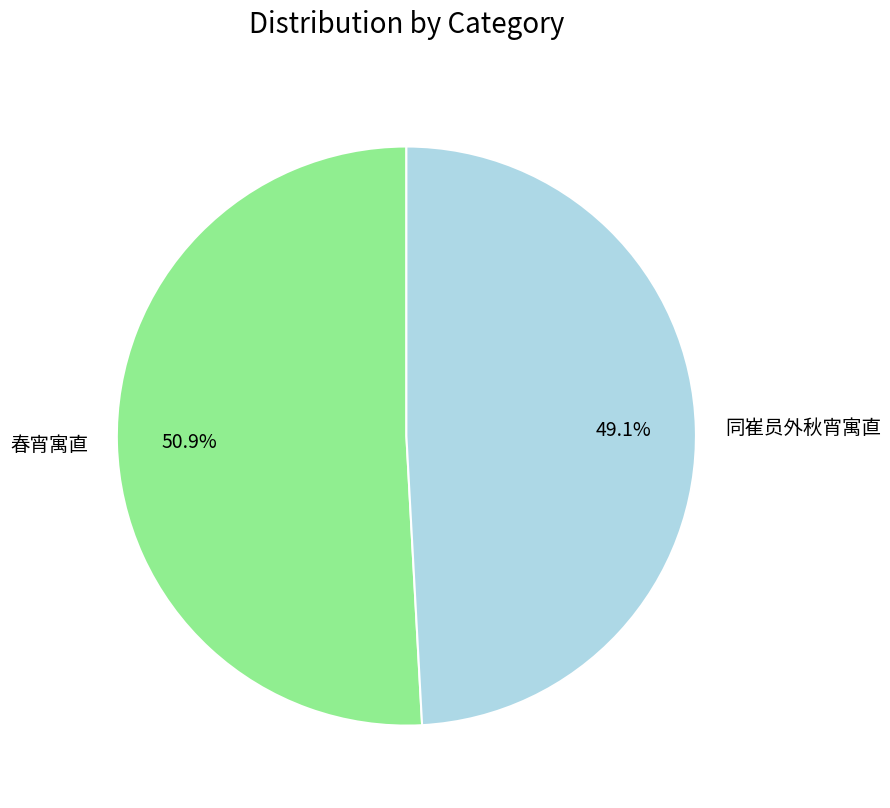

True or false: 同崔员外秋宵寓直 accounts for 36% of the total.

False